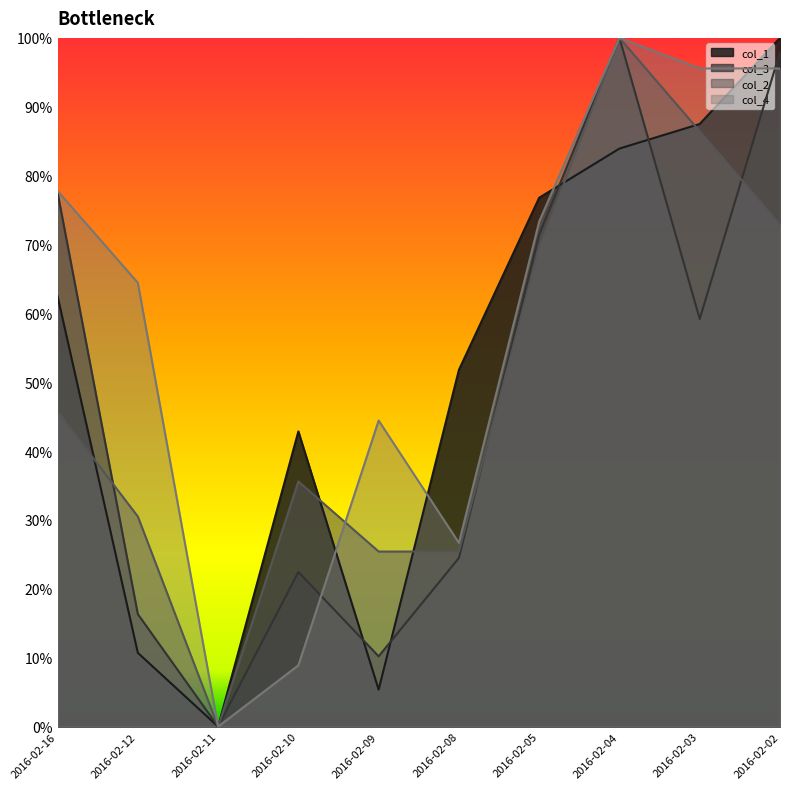

The col_4 series shows -55.1 at 2016-02-11. True or false?

False